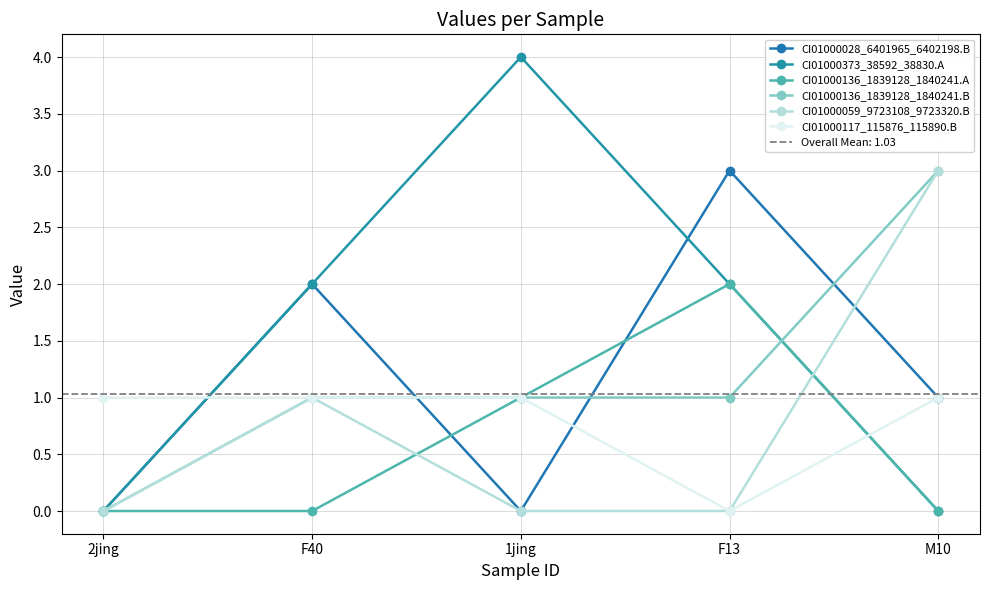

Which series has the largest total across all categories?

CI01000373_38592_38830.A